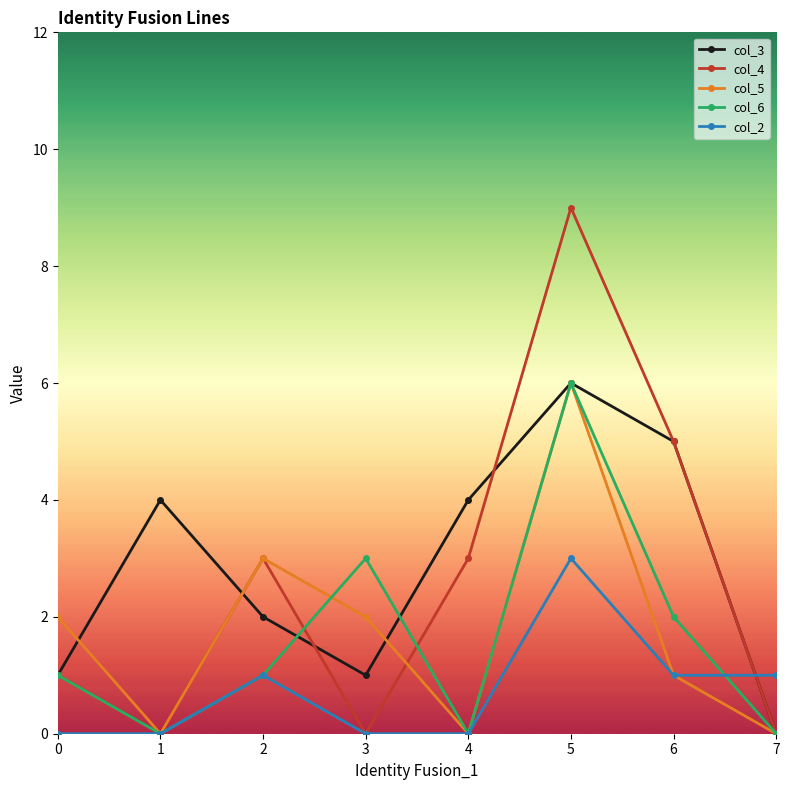

What is the sum of the col_5 values at 2 and 3?

5